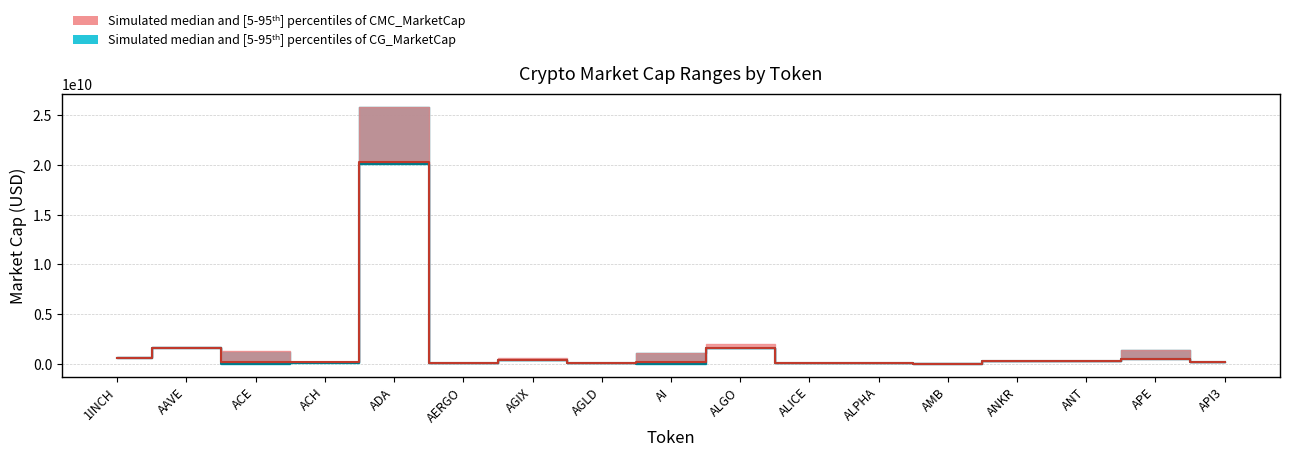

True or false: CMC_MarketCap_high has a value of 1729229894 at AAVE.

True